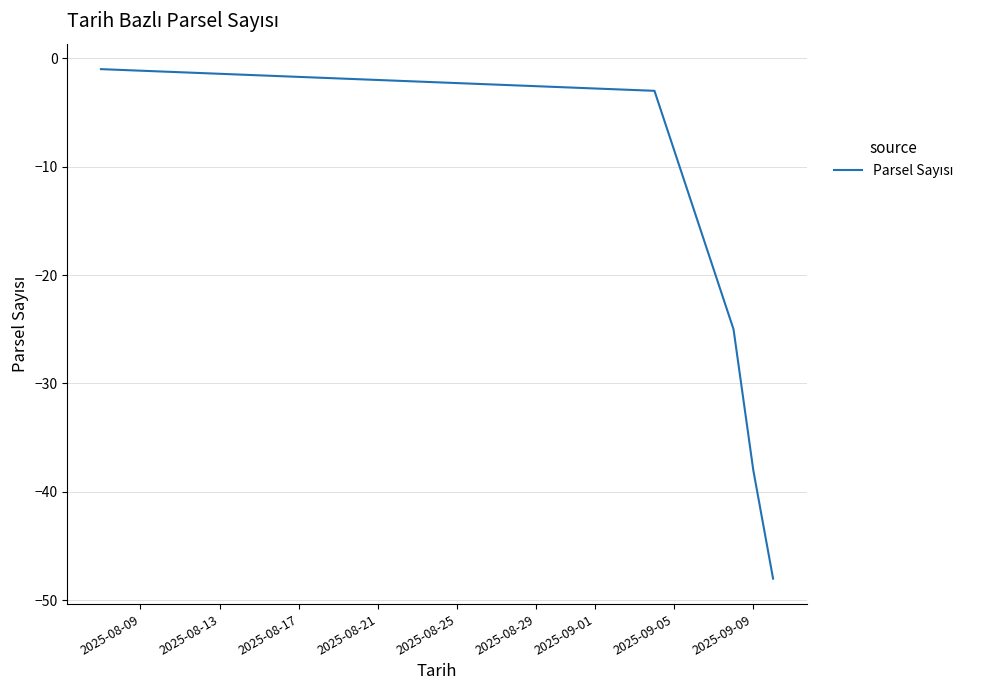

What is the sum of all values?

-115